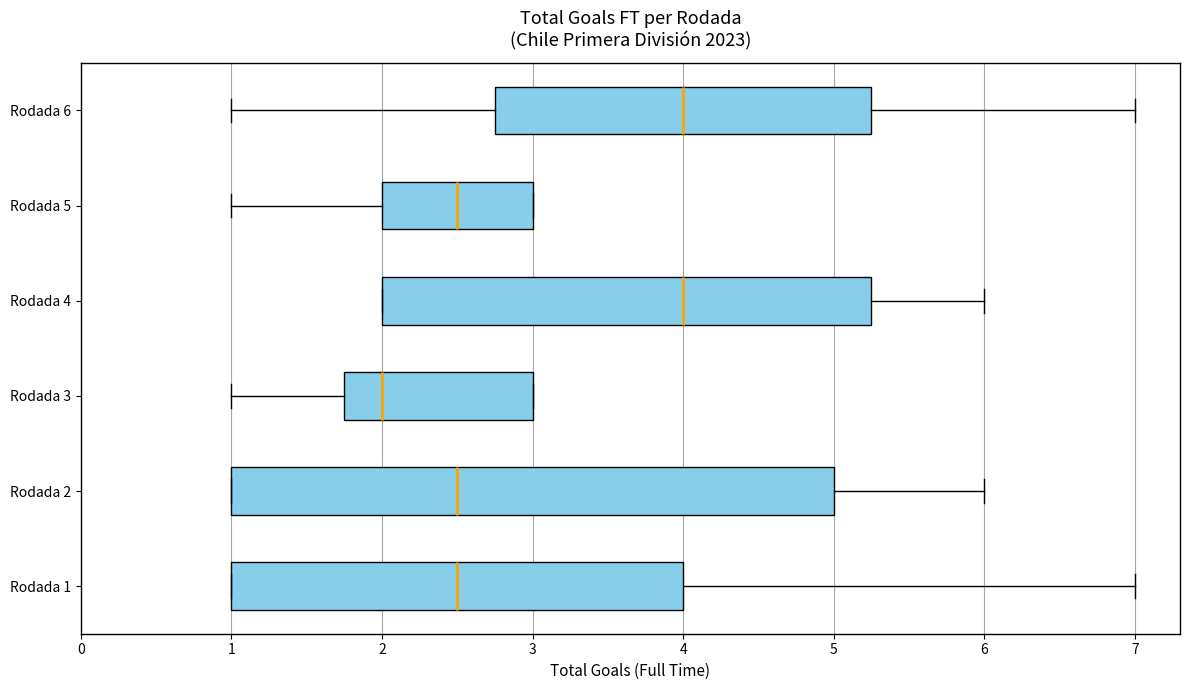

Where is the right edge of the box for Rodada 5 on the x-axis? The values are not printed on the chart, so give them approximately, as read against the axis.

3.0